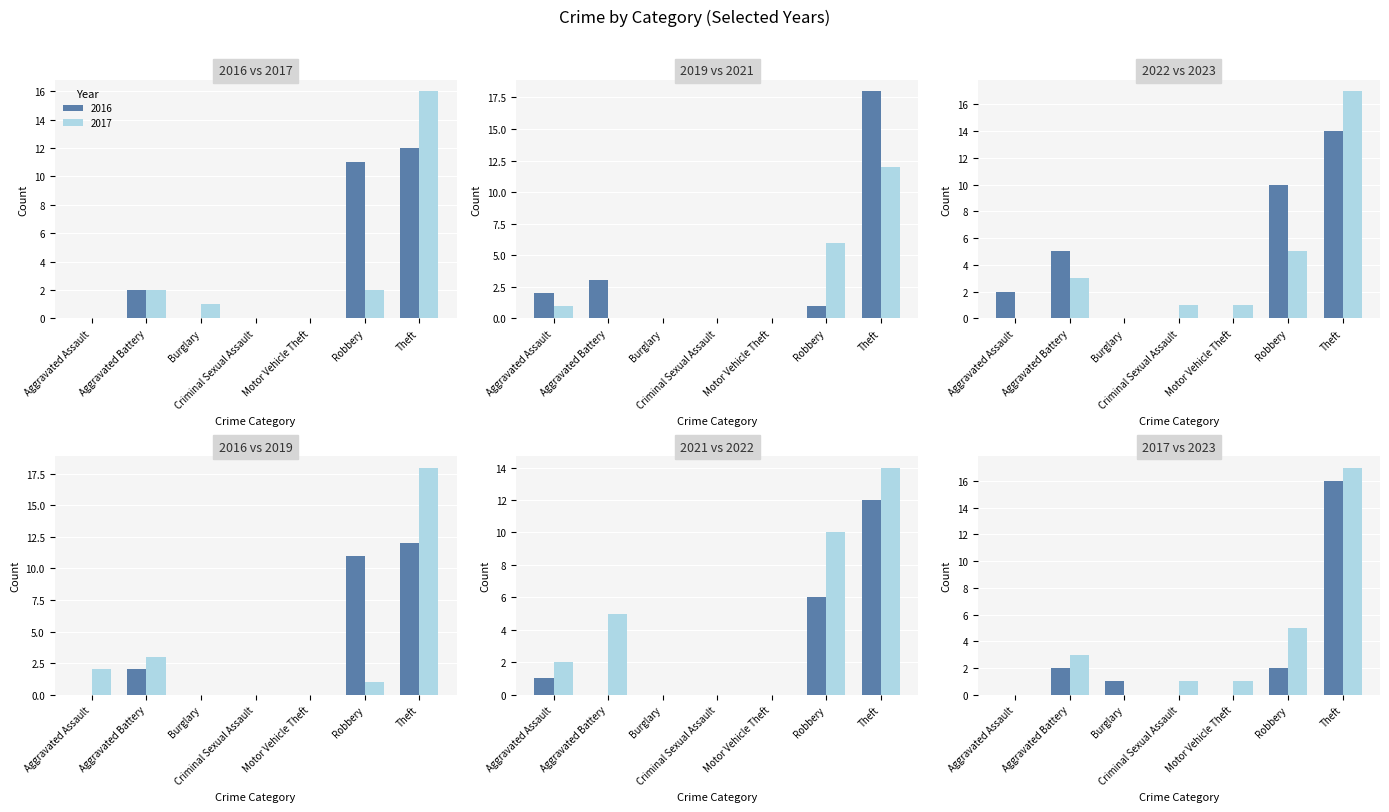

What is the difference between the 2022 values at Theft and Burglary?

14